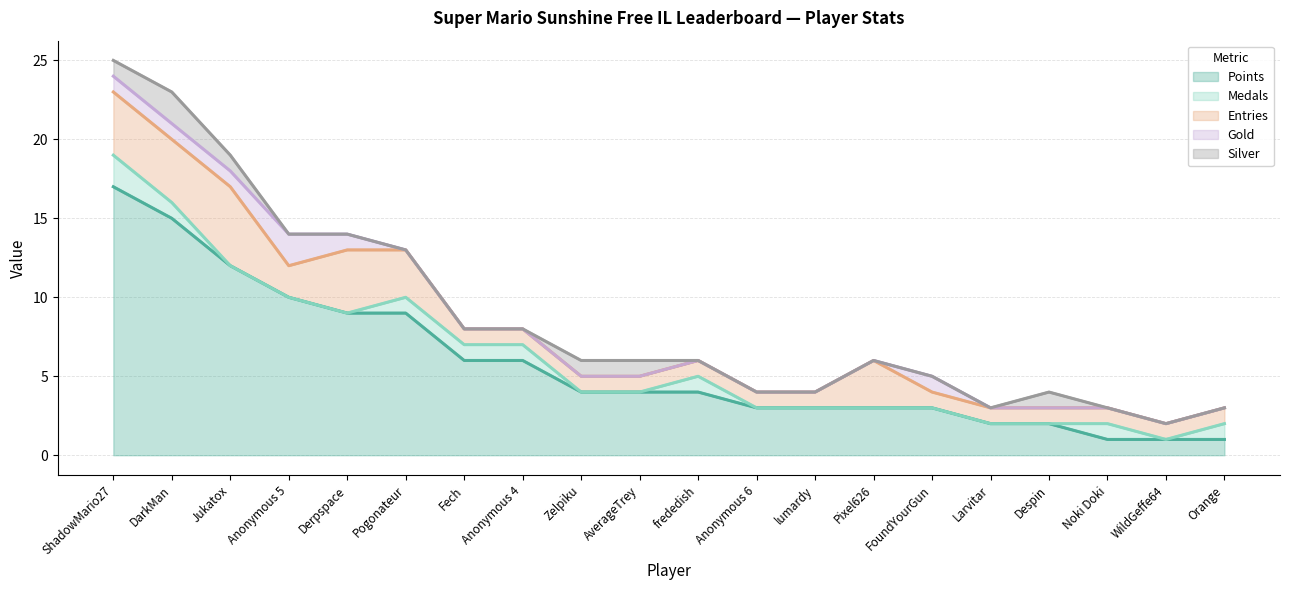

Where does the Points series first go above 4?

ShadowMario27